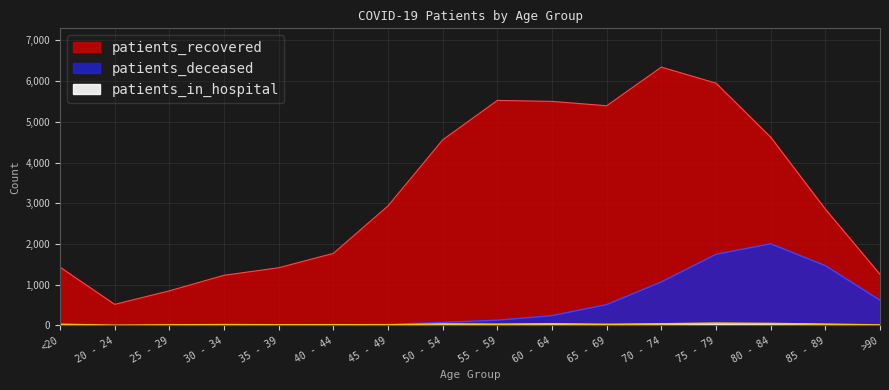

True or false: patients_recovered and patients_deceased intersect in this chart.

False